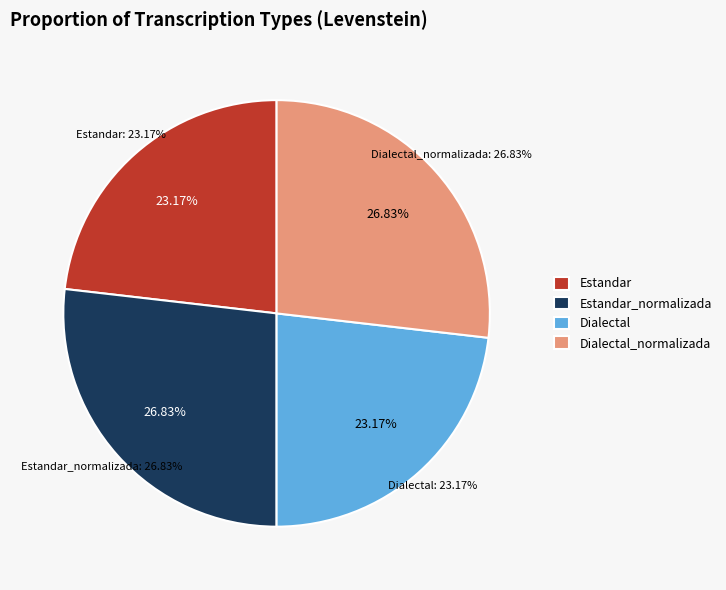

Do Dialectal and Estandar_normalizada together represent more than half of the pie?

No